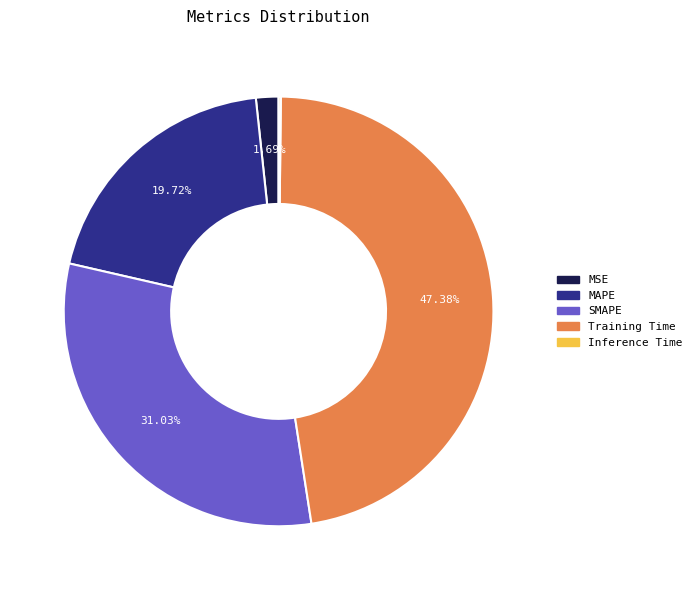

To the nearest percent, what portion does Training Time represent?

47%